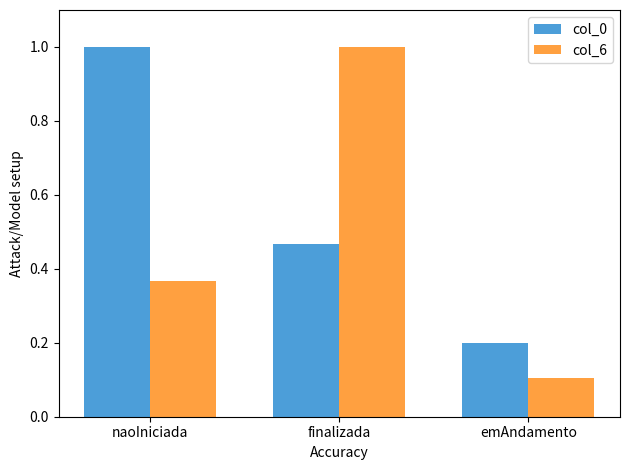

Which series has the largest range (max minus min)?

col_6